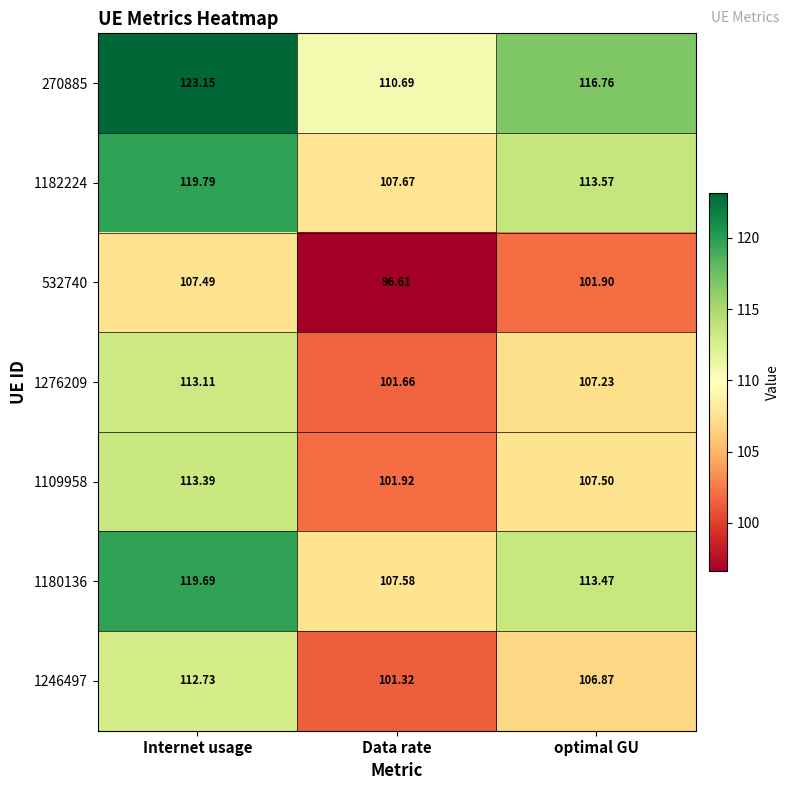

Where is 1246497 nearest to the value 107?

optimal GU